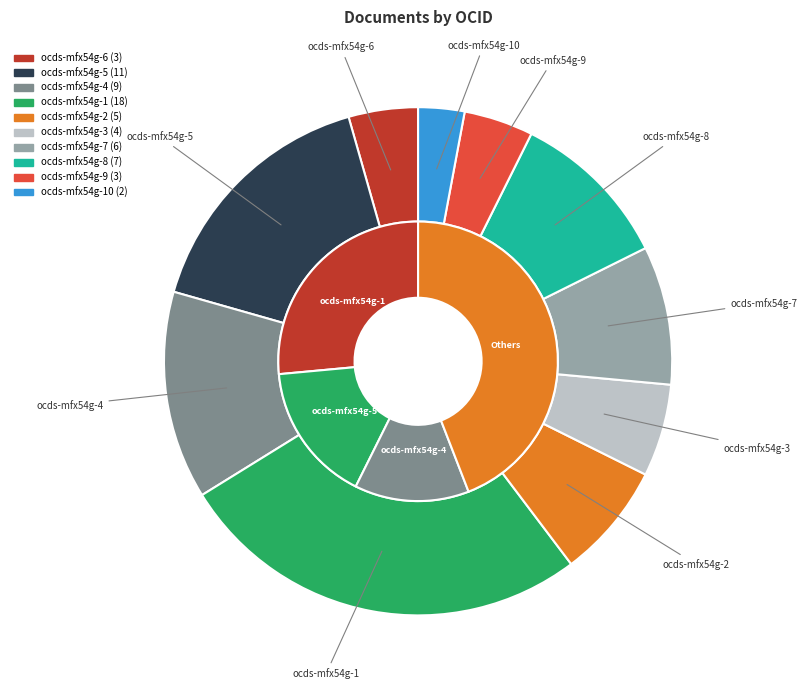

What is the ratio of the value at ocds-mfx54g-10 to the value at ocds-mfx54g-8?

0.3